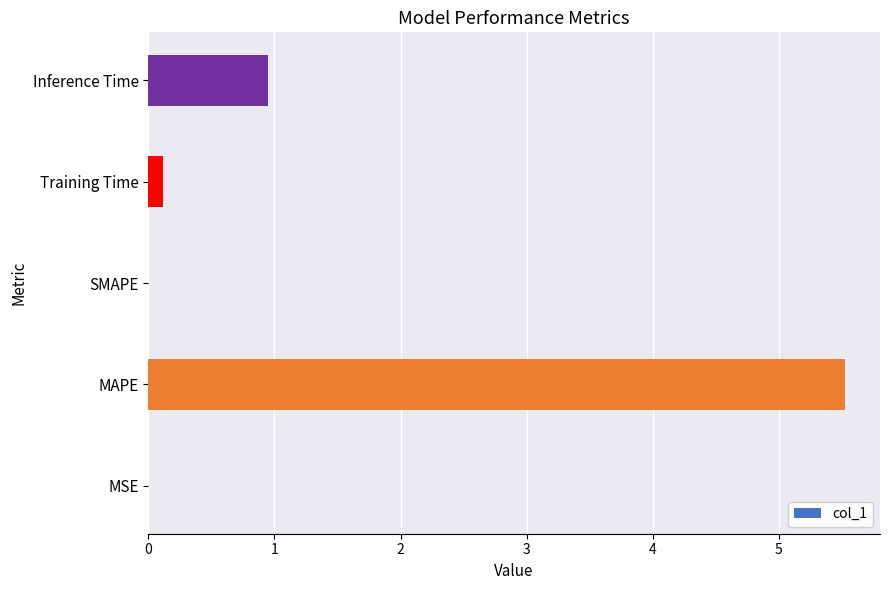

What is the greatest value displayed?

5.5